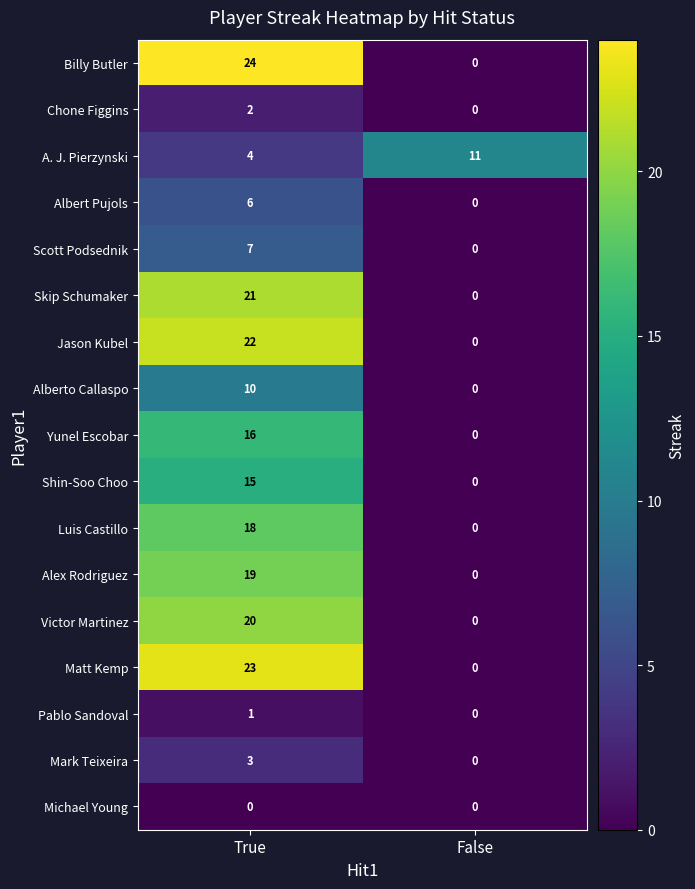

At how many categories does at least one series exceed 22?

1